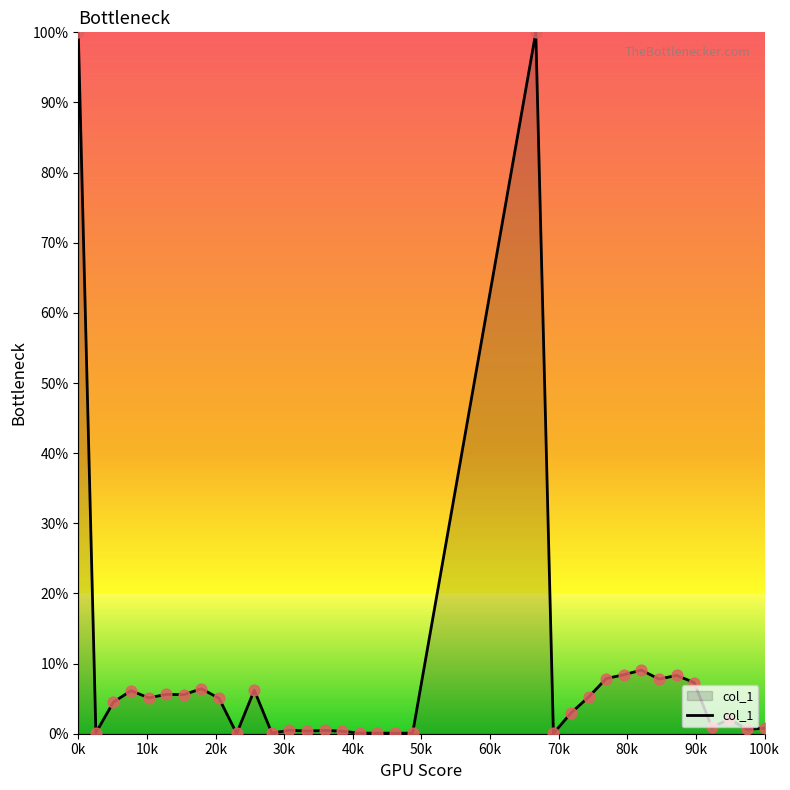

What is the greatest value displayed?

100.0